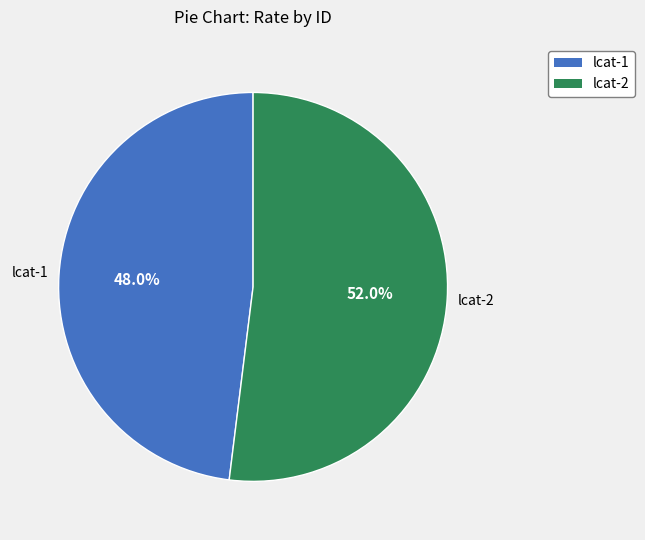

To the nearest percent, what is the average slice percentage?

50%